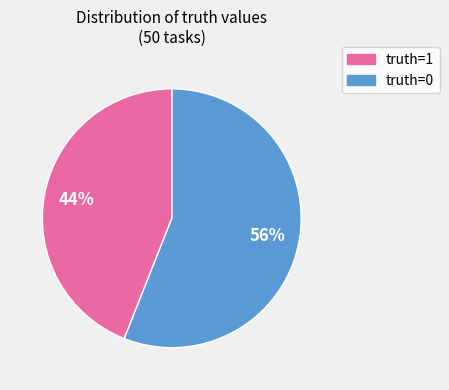

To the nearest percent, what is the average slice percentage?

50%